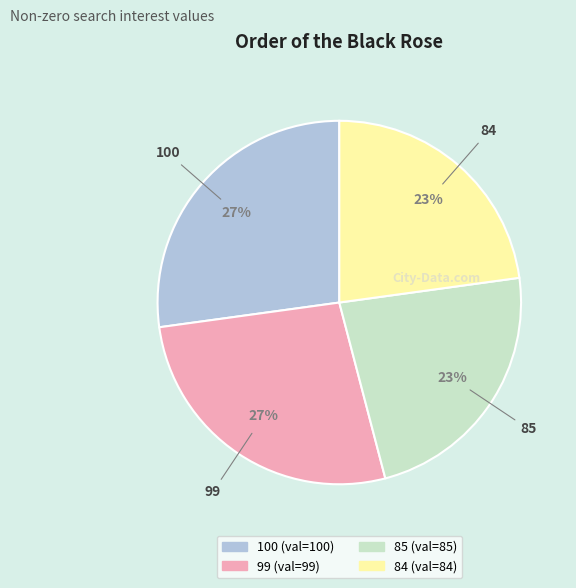

To the nearest percent, what is the average slice percentage?

25%